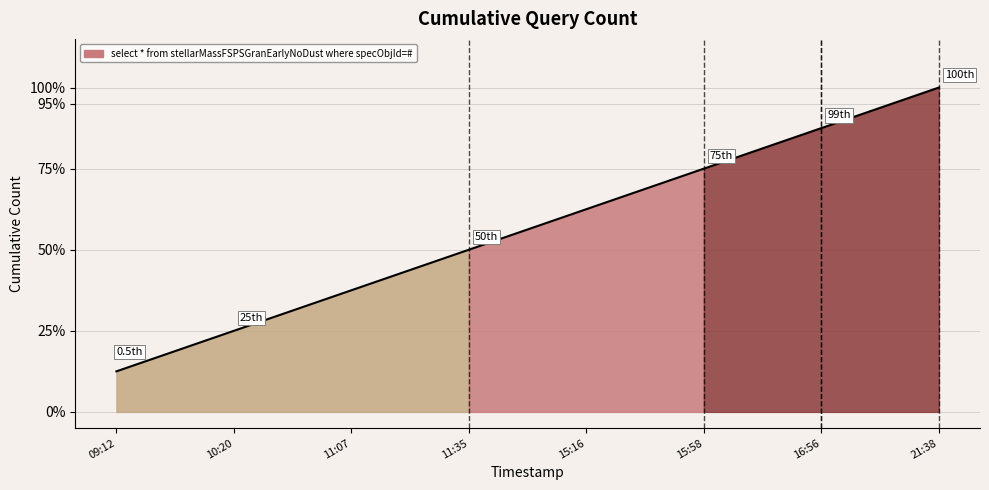

What is the smallest value displayed?

12.5